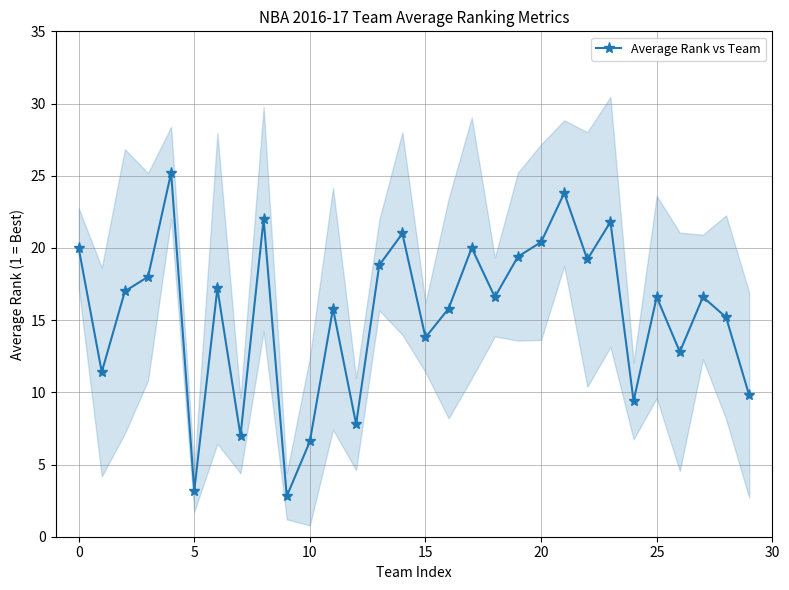

At which label is the value closest to 14?

15